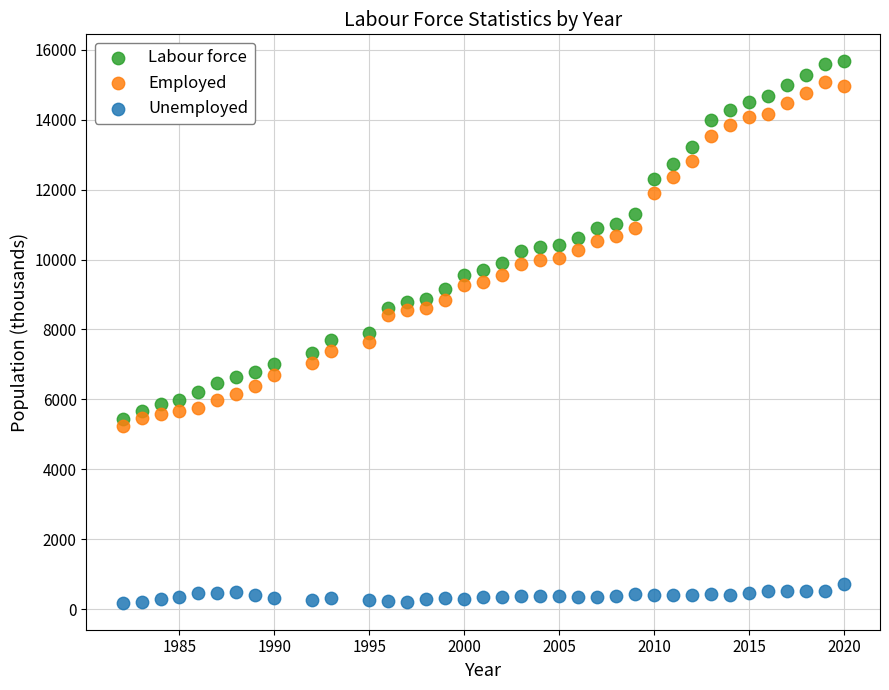

Which series reaches the maximum Y coordinate?

Labour force